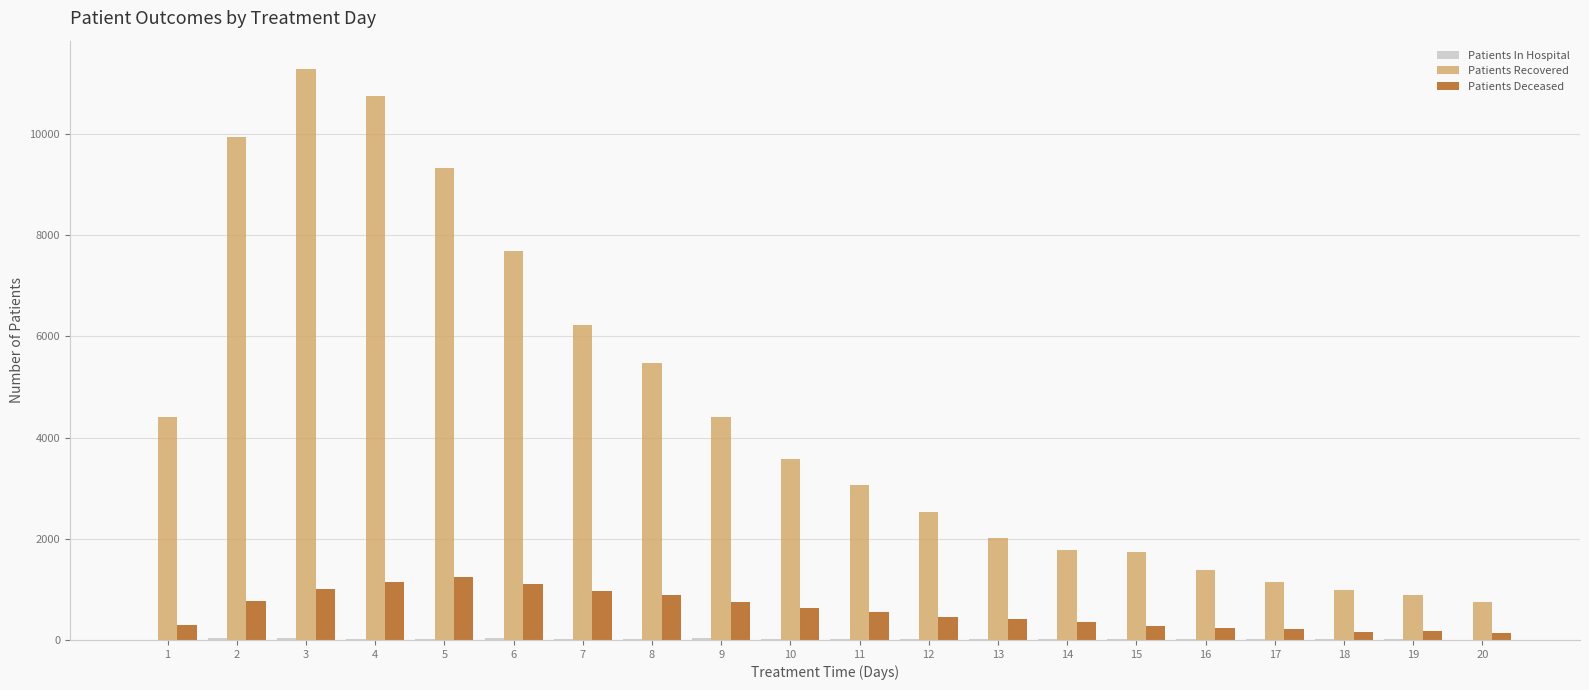

What is the total value across all series at 5?

10608